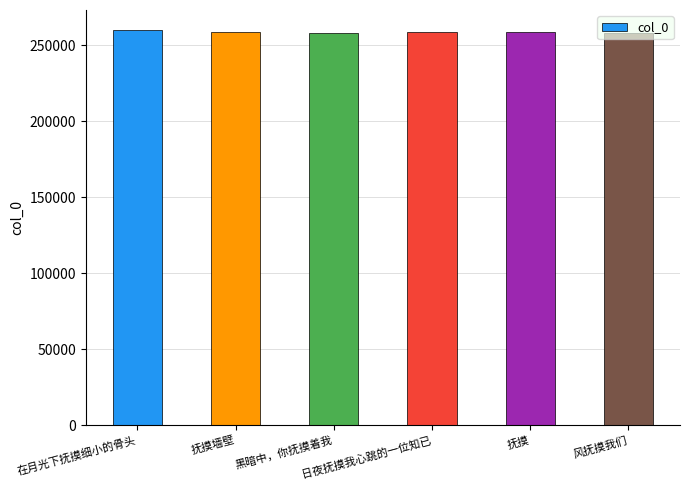

What is the greatest value displayed?

260016